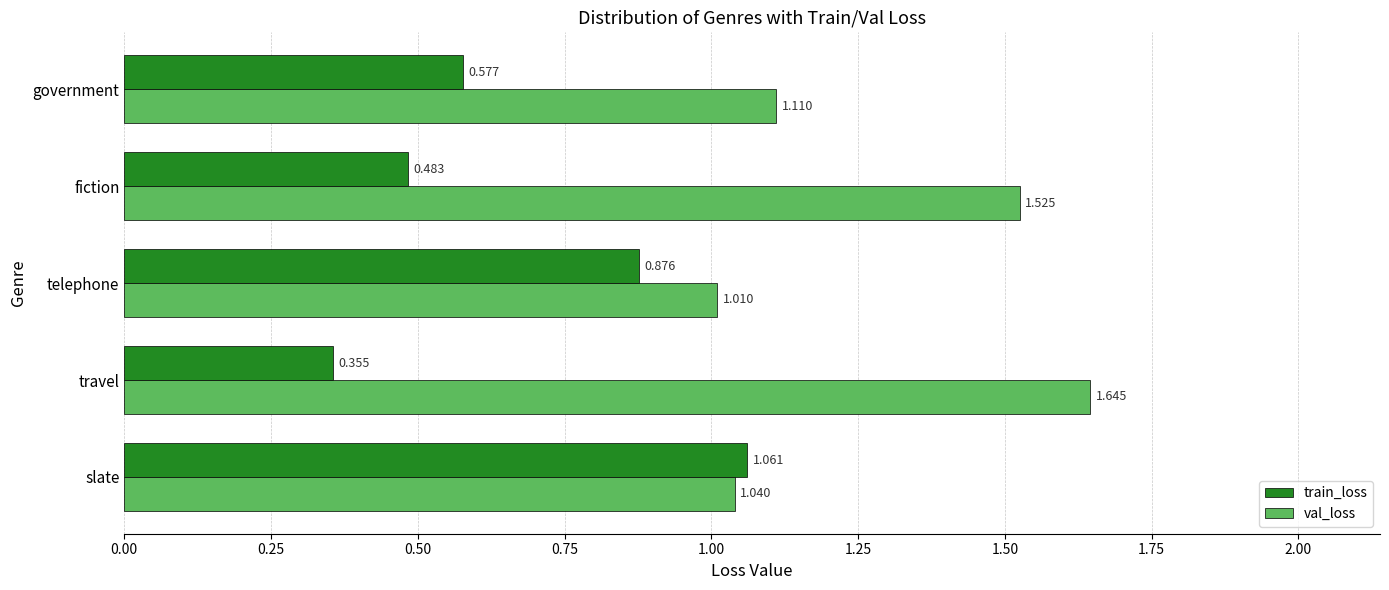

At which label is val_loss closest to 1?

telephone